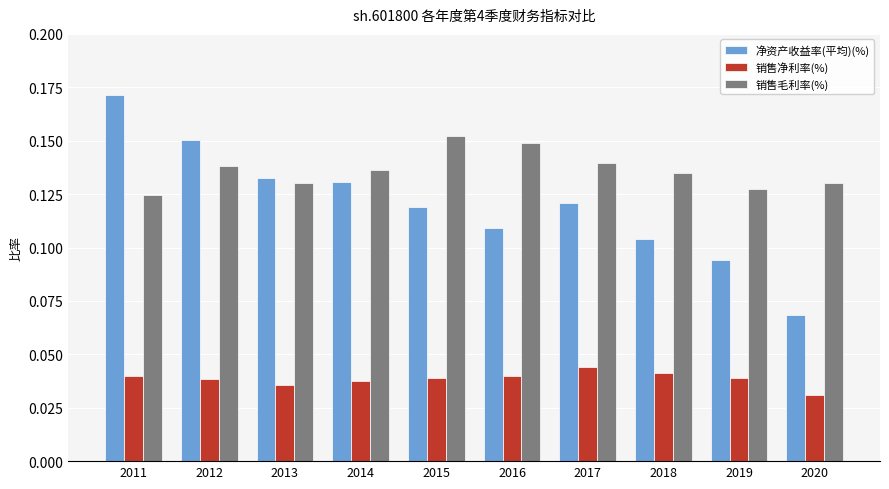

List the series in order of their overall mean, lowest first.

销售净利率(%), 净资产收益率(平均)(%), 销售毛利率(%)